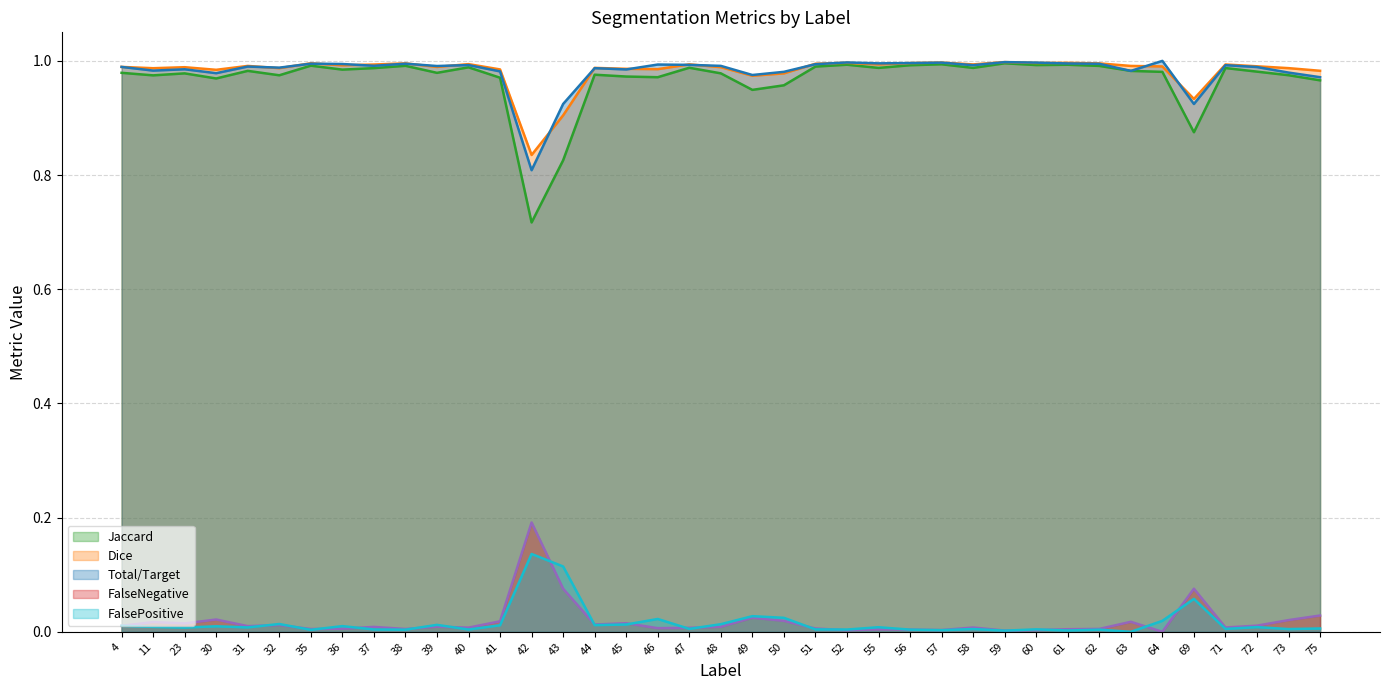

At which label does FalsePositive (line) reach its minimum?

63